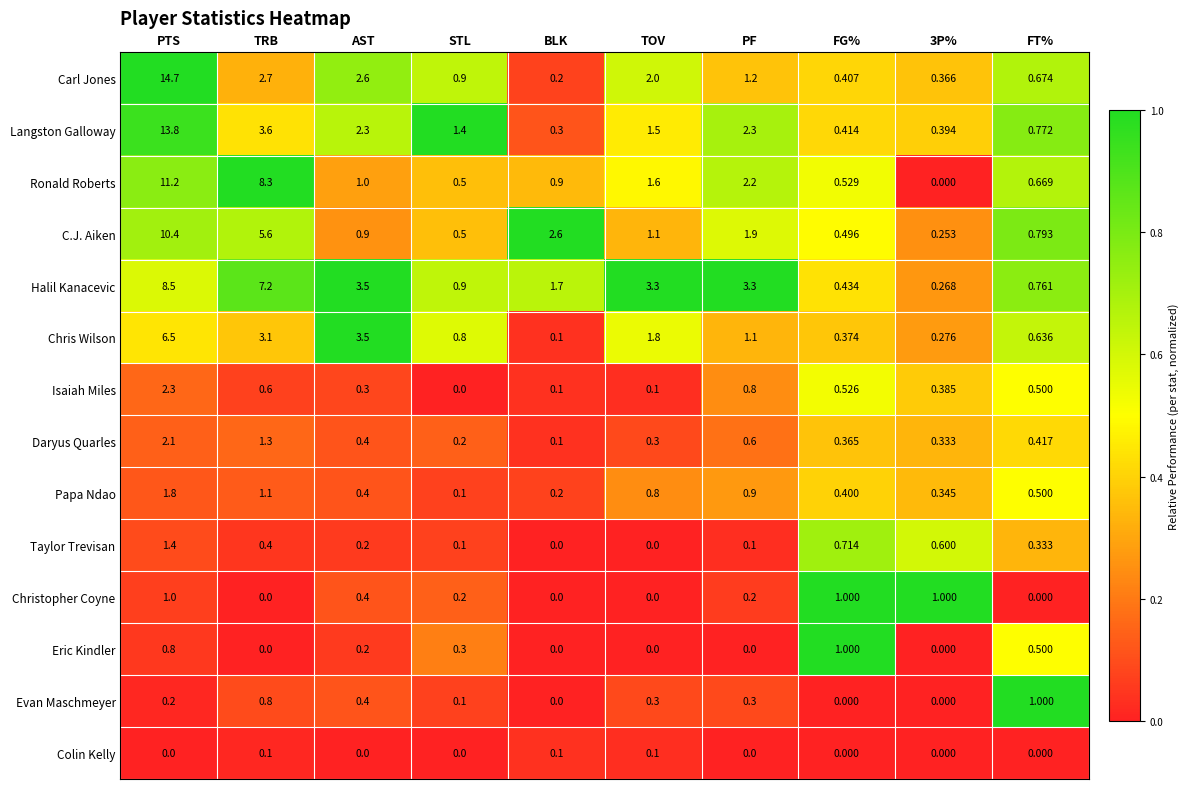

At which category does the chart reach its peak across all series?

PTS